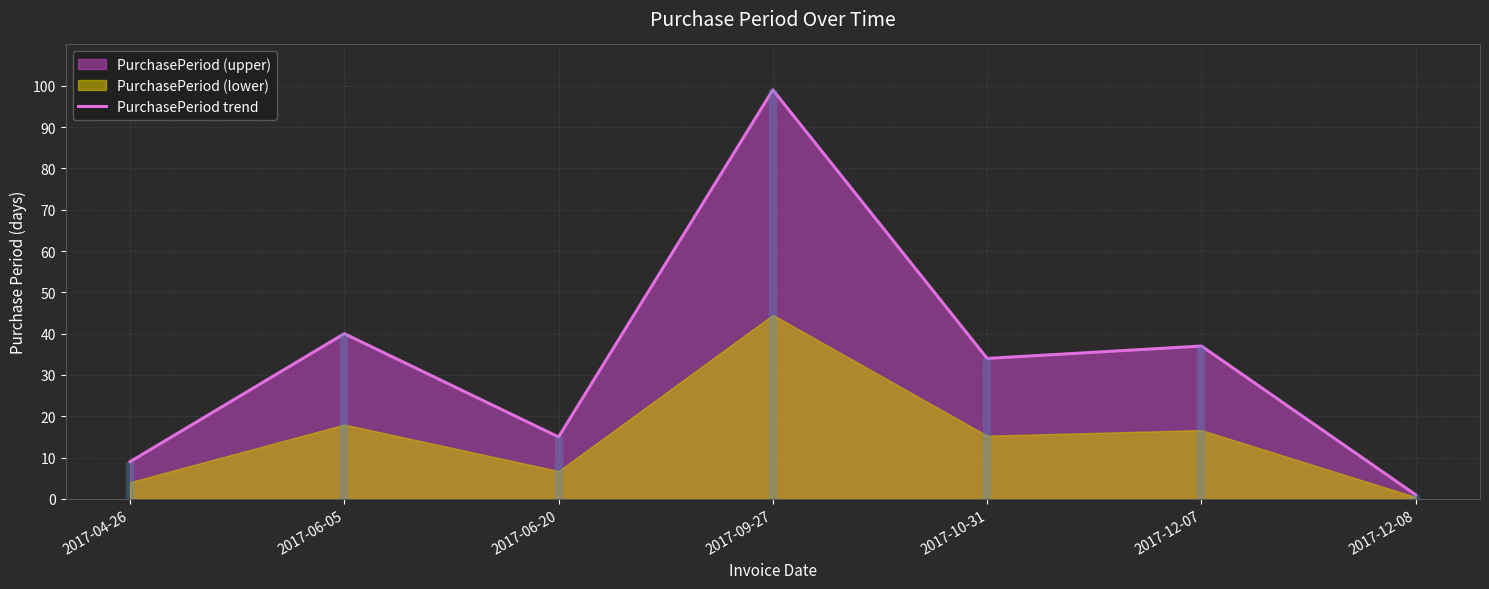

Rank the categories by value from highest to lowest.

2017-09-27, 2017-06-05, 2017-12-07, 2017-10-31, 2017-06-20, 2017-04-26, 2017-12-08